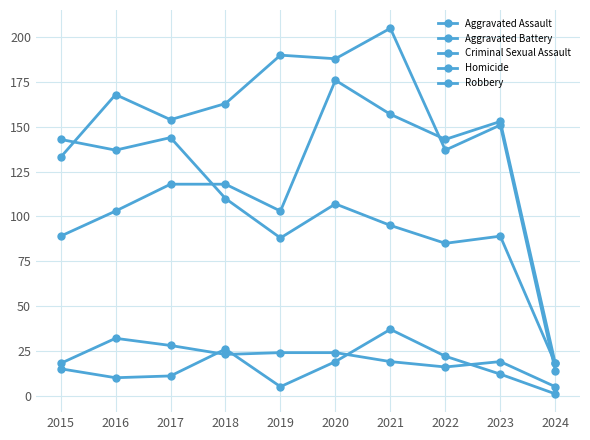

What value does the Robbery series have at 2022?

85